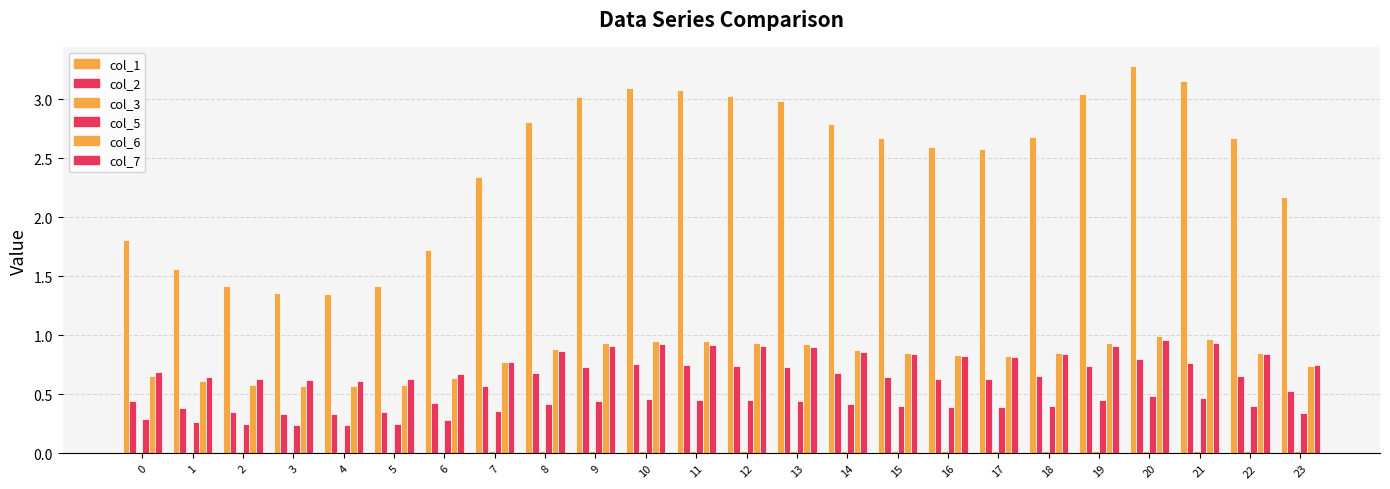

How many distinct data groups are displayed?

6